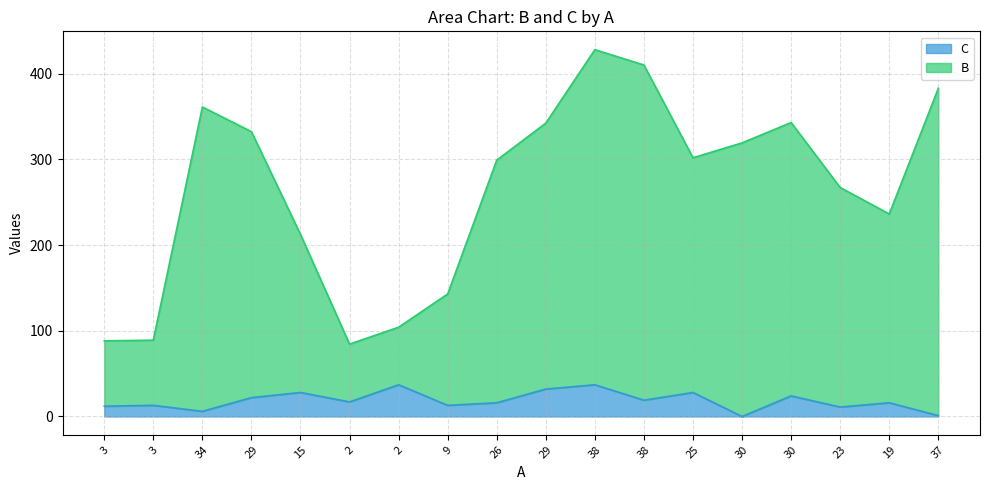

Reading right to left, list all the values displayed in this chart.

B: 383.0	236.3	267.3	343.1	319.3	302.0	410.2	428.1	342.4	299.2	143.0	104.2	84.5	212.4	332.4	361.2	89.0	88.2
C: 1.0	16.0	11.0	24.0	0.0	28.0	19.0	37.0	32.0	16.0	13.0	37.0	17.0	28.0	22.0	6.0	13.0	12.0